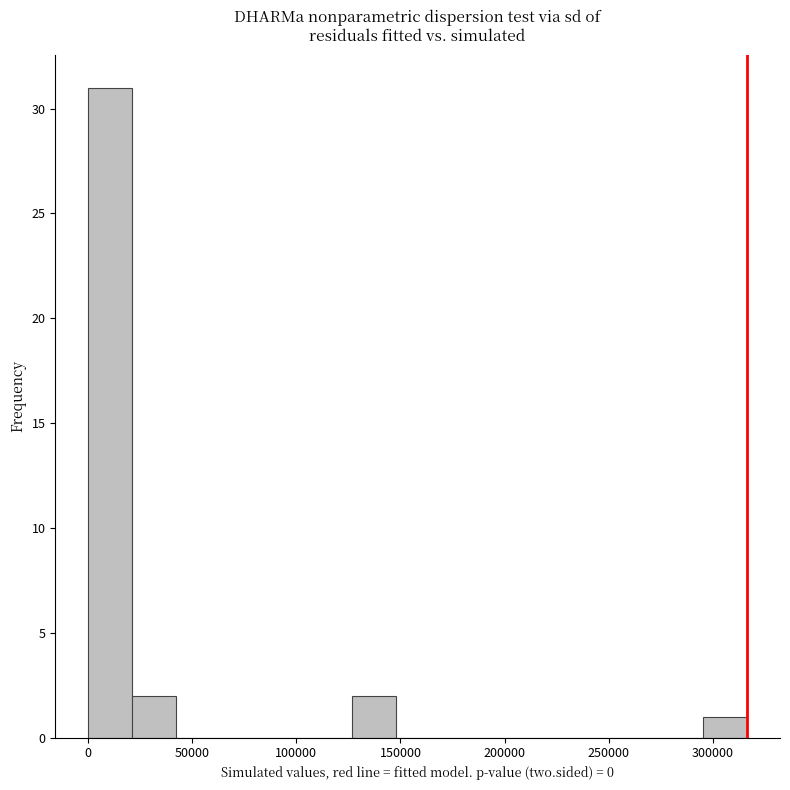

Reading left to right, list every bar in this chart as the range it spans on the x-axis followed by its height. Neither the bar edges nor the heights are printed on the chart, so give them approximately, as read against the axes.

0 to 20000: 31
20000 to 40000: 2
40000 to 65000: 0
65000 to 85000: 0
85000 to 105000: 0
105000 to 125000: 0
125000 to 150000: 2
150000 to 170000: 0
170000 to 190000: 0
190000 to 210000: 0
210000 to 230000: 0
230000 to 255000: 0
255000 to 275000: 0
275000 to 295000: 0
295000 to 315000: 1